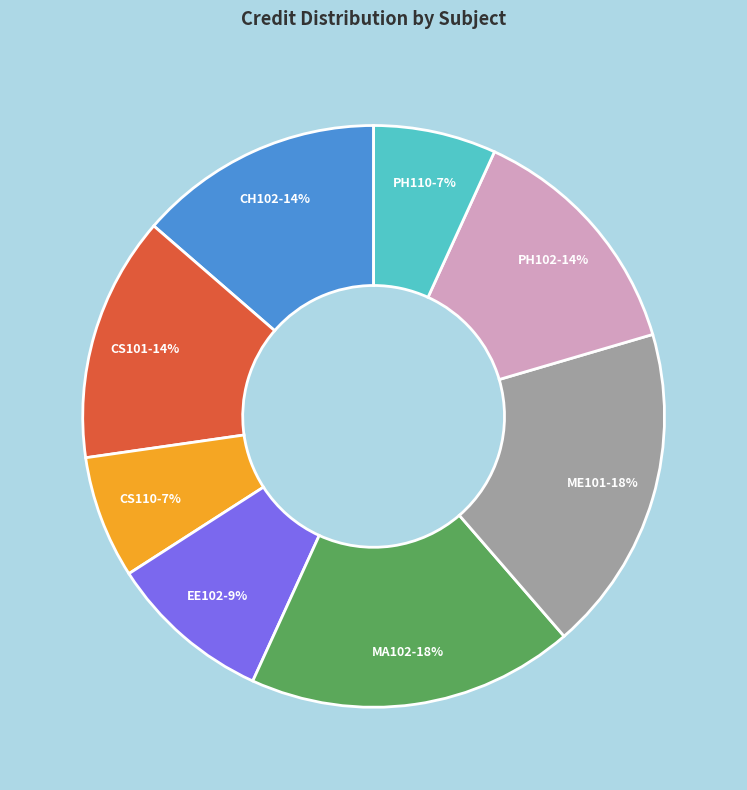

Do CH102 and ME101 together represent more than half of the pie?

No